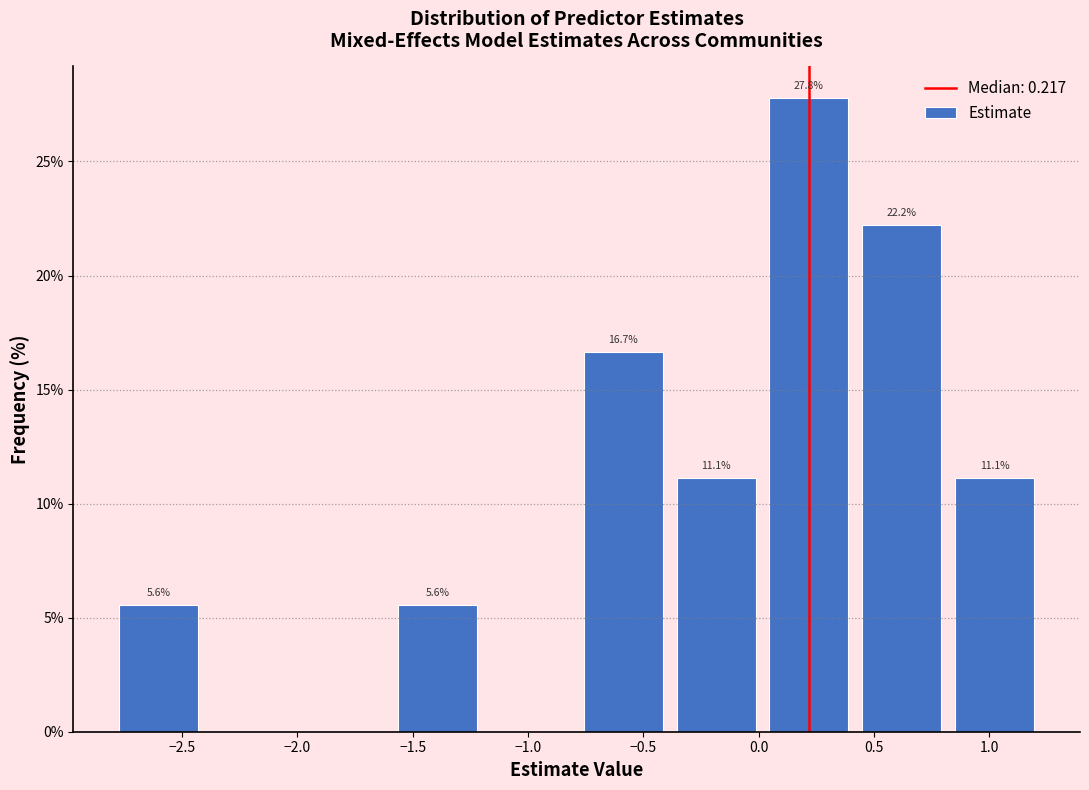

Over which range of the x-axis is the bar tallest?

0.0 to 0.4